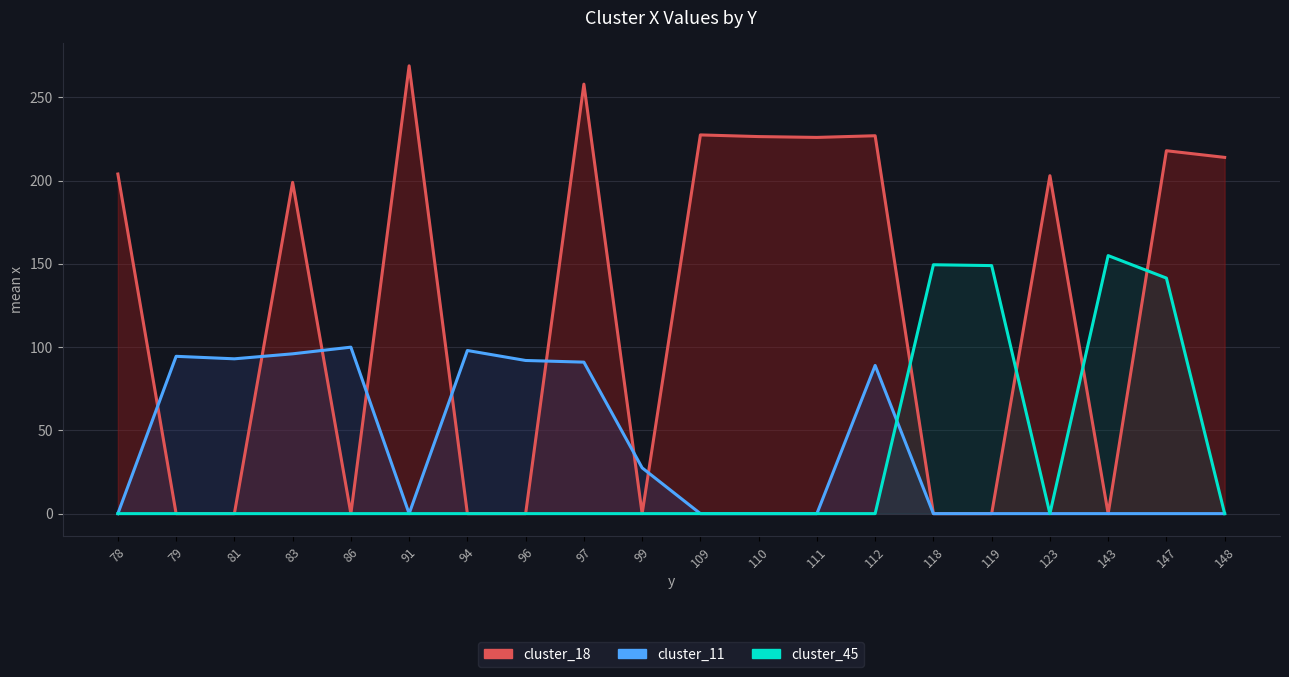

Rank the categories by cluster_11 value from highest to lowest.

86, 94, 83, 79, 81, 96, 97, 112, 99, 78, 91, 109, 110, 111, 118, 119, 123, 143, 147, 148